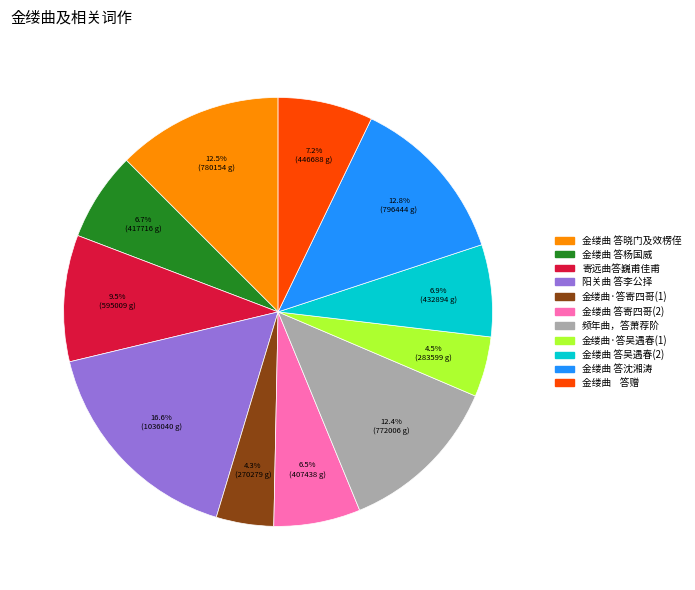

Is there a majority slice in this chart?

No